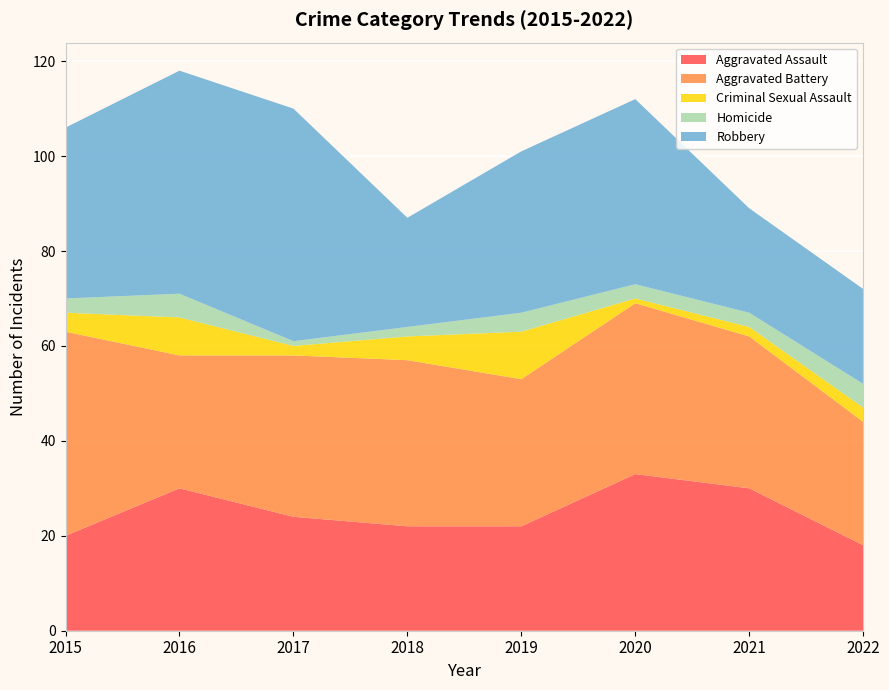

Reading left to right, extract all data points from this chart.

Aggravated Assault: 2015=20	2016=30	2017=24	2018=22	2019=22	2020=33	2021=30	2022=18
Aggravated Battery: 2015=43	2016=28	2017=34	2018=35	2019=31	2020=36	2021=32	2022=26
Criminal Sexual Assault: 2015=4	2016=8	2017=2	2018=5	2019=10	2020=1	2021=2	2022=3
Homicide: 2015=3	2016=5	2017=1	2018=2	2019=4	2020=3	2021=3	2022=5
Robbery: 2015=36	2016=47	2017=49	2018=23	2019=34	2020=39	2021=22	2022=20